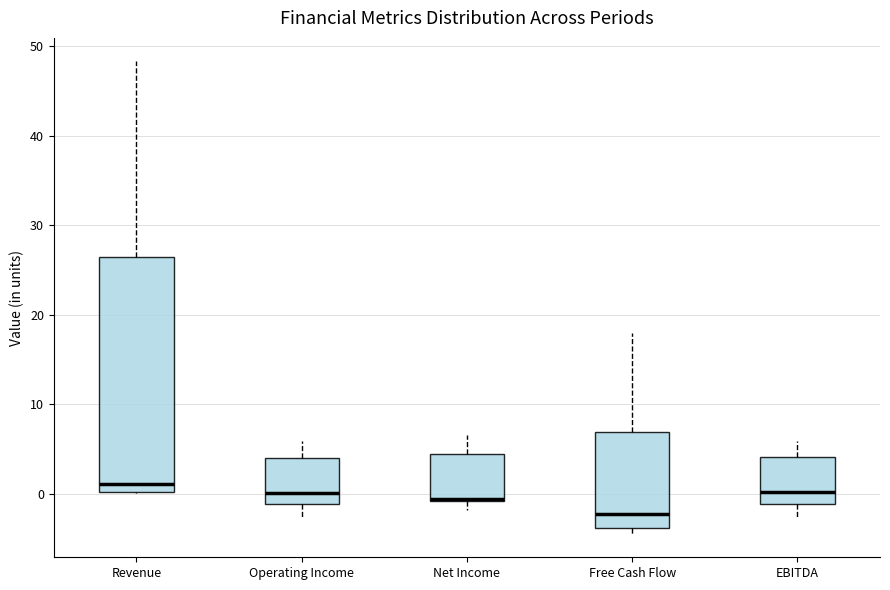

Reading left to right, transcribe this box plot: for each box, give where its median line is, the range the box spans, and where its two whiskers end, as read against the y-axis. The values are not printed on the chart, so give them approximately, as read against the axis.

Revenue: median 1, box 0 to 26, whiskers 0 to 48
Operating Income: median 0, box -1 to 4, whiskers -3 to 6
Net Income: median -1, box -1 to 4, whiskers -2 to 7
Free Cash Flow: median -2, box -4 to 7, whiskers -4 (just below the box's lower edge) to 18
EBITDA: median 0, box -1 to 4, whiskers -3 to 6